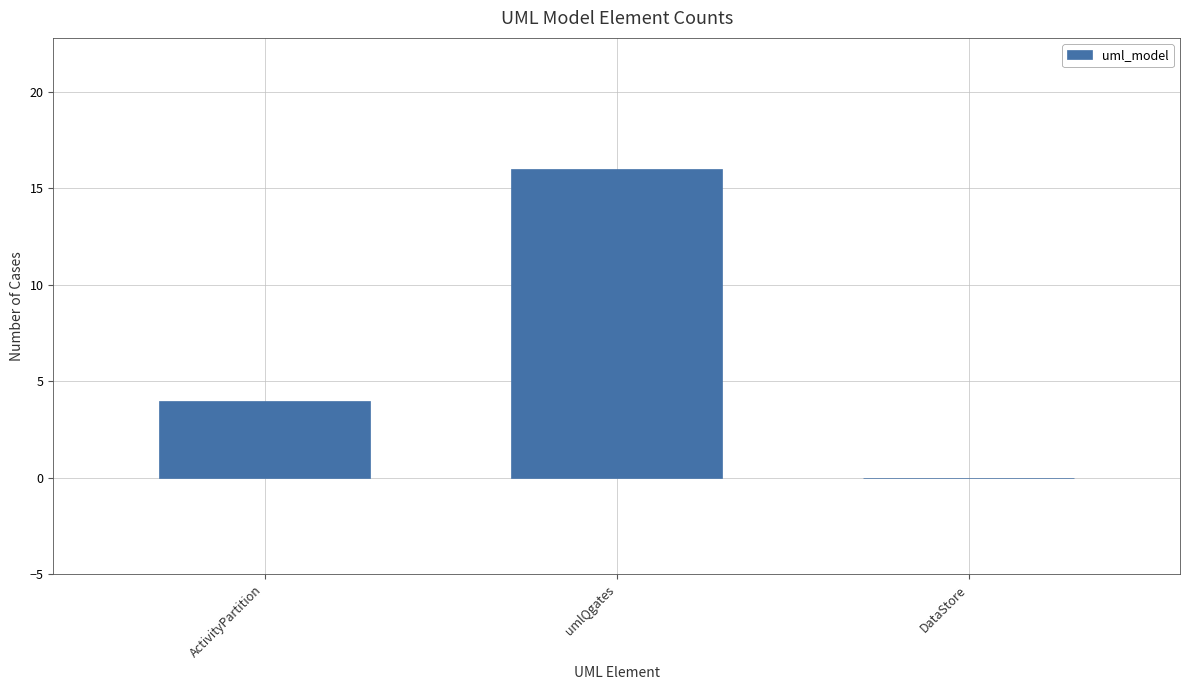

The chart shows a value of 16 at umlQgates. True or false?

True